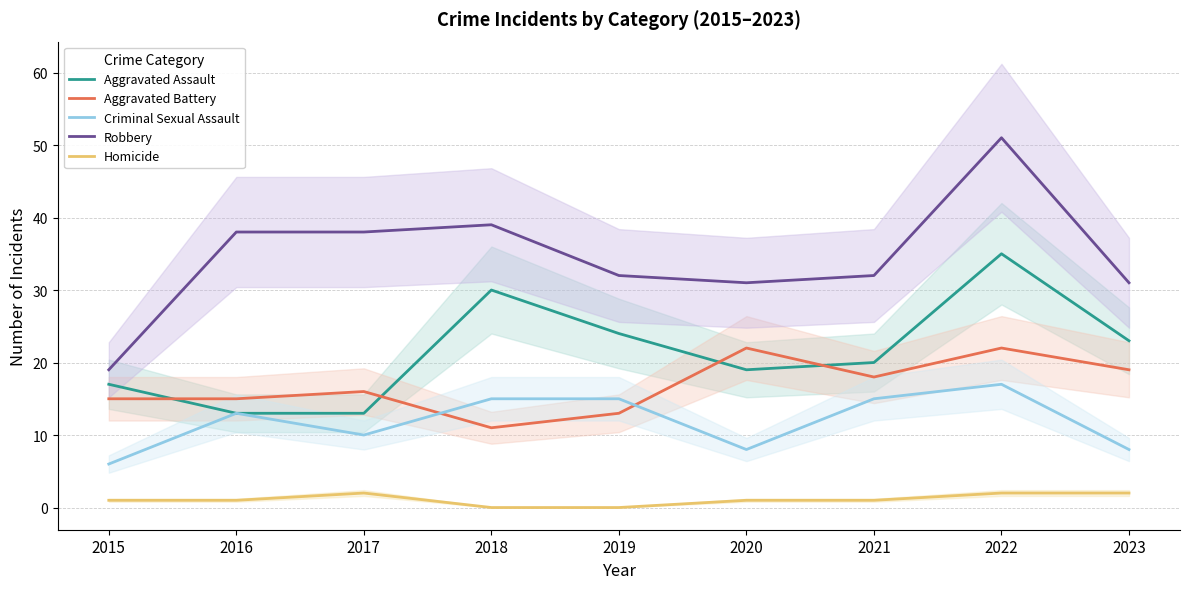

What is the maximum value for Criminal Sexual Assault?

17